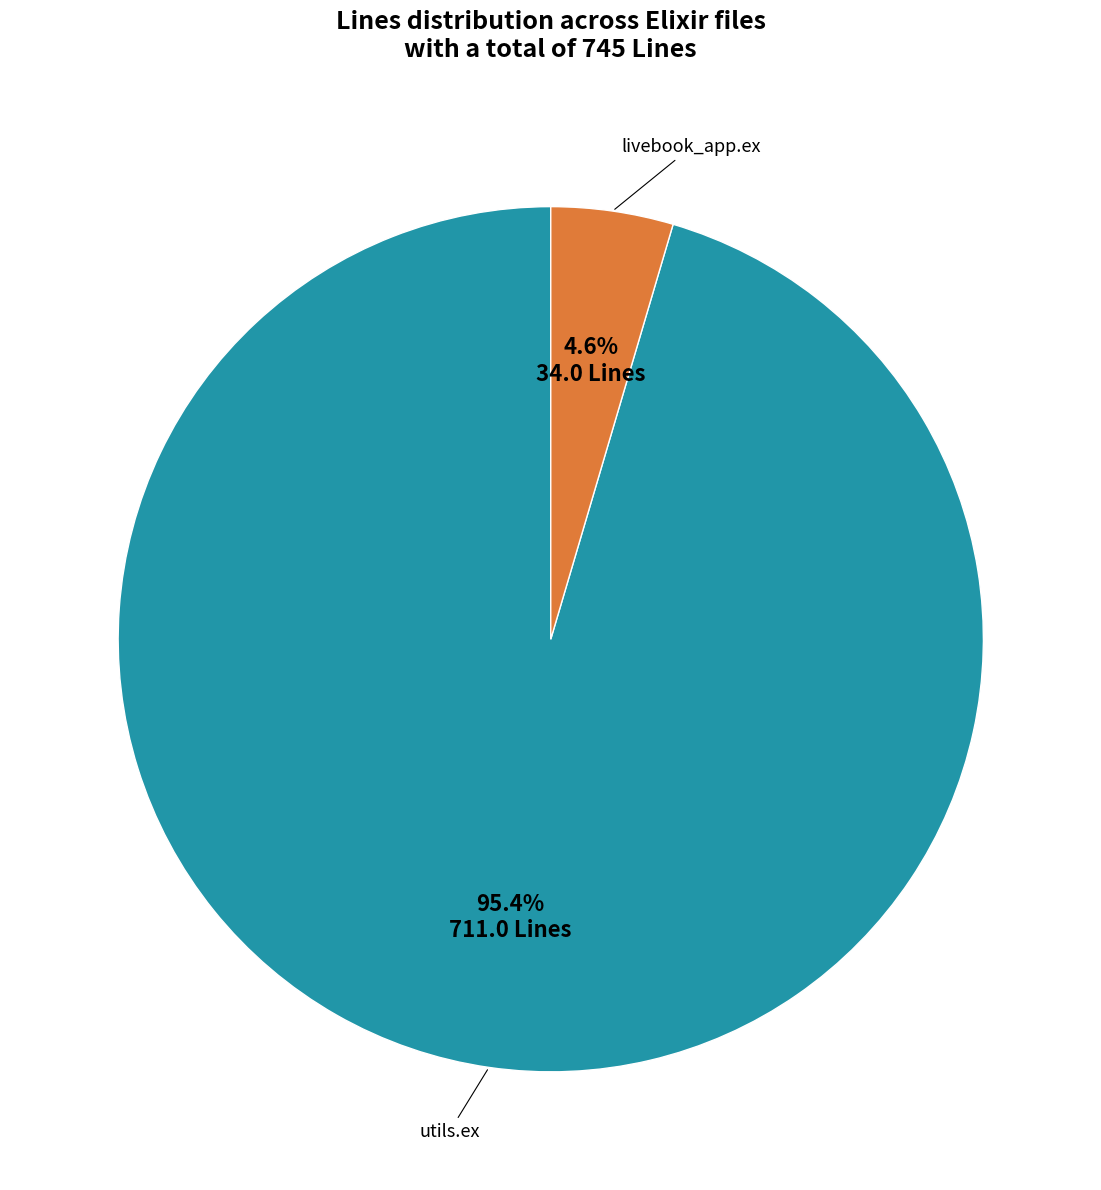

Is there any slice that represents more than half of the pie?

Yes